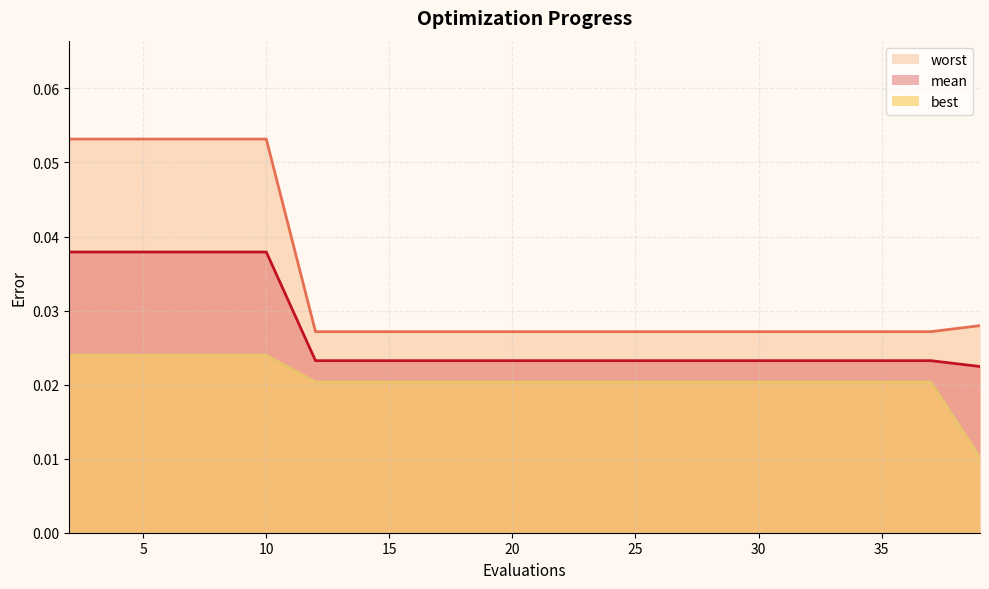

How many lines are shown in the chart?

3